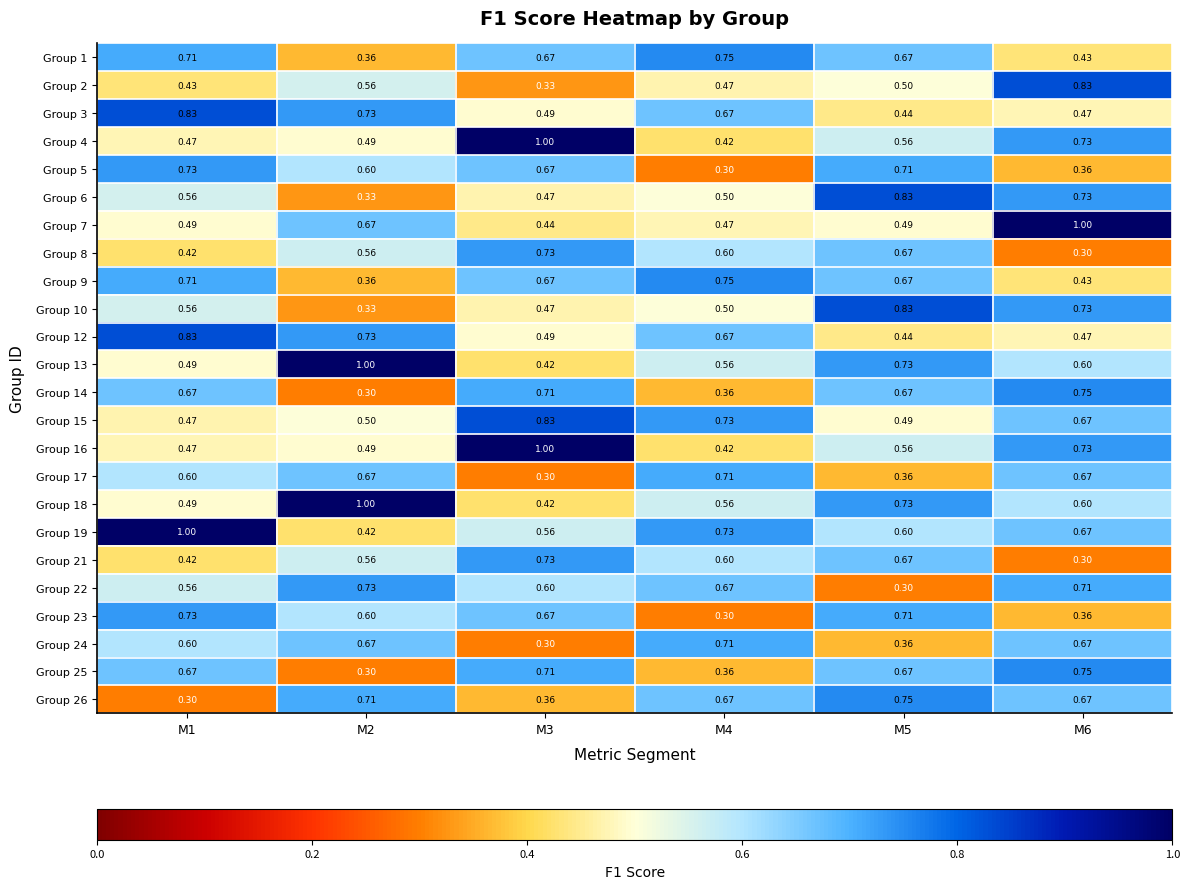

How many data points does each series have?

6